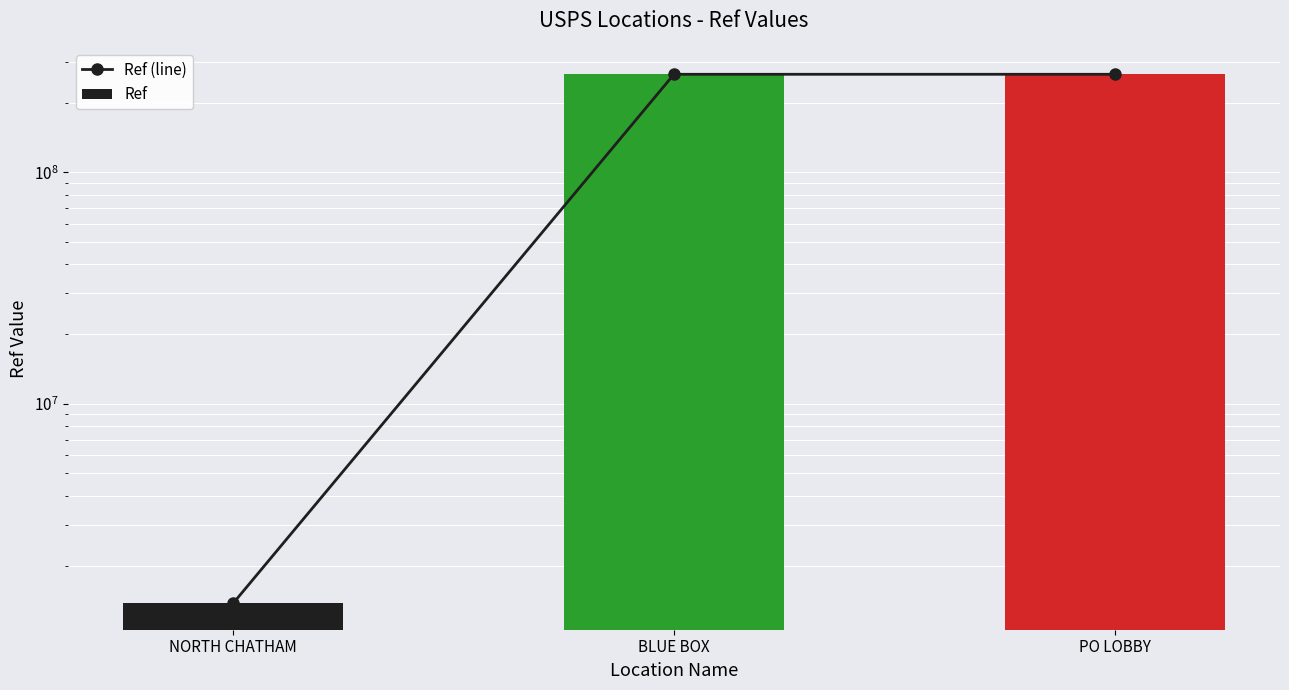

What is the sum of all Ref (line) values?

531375290